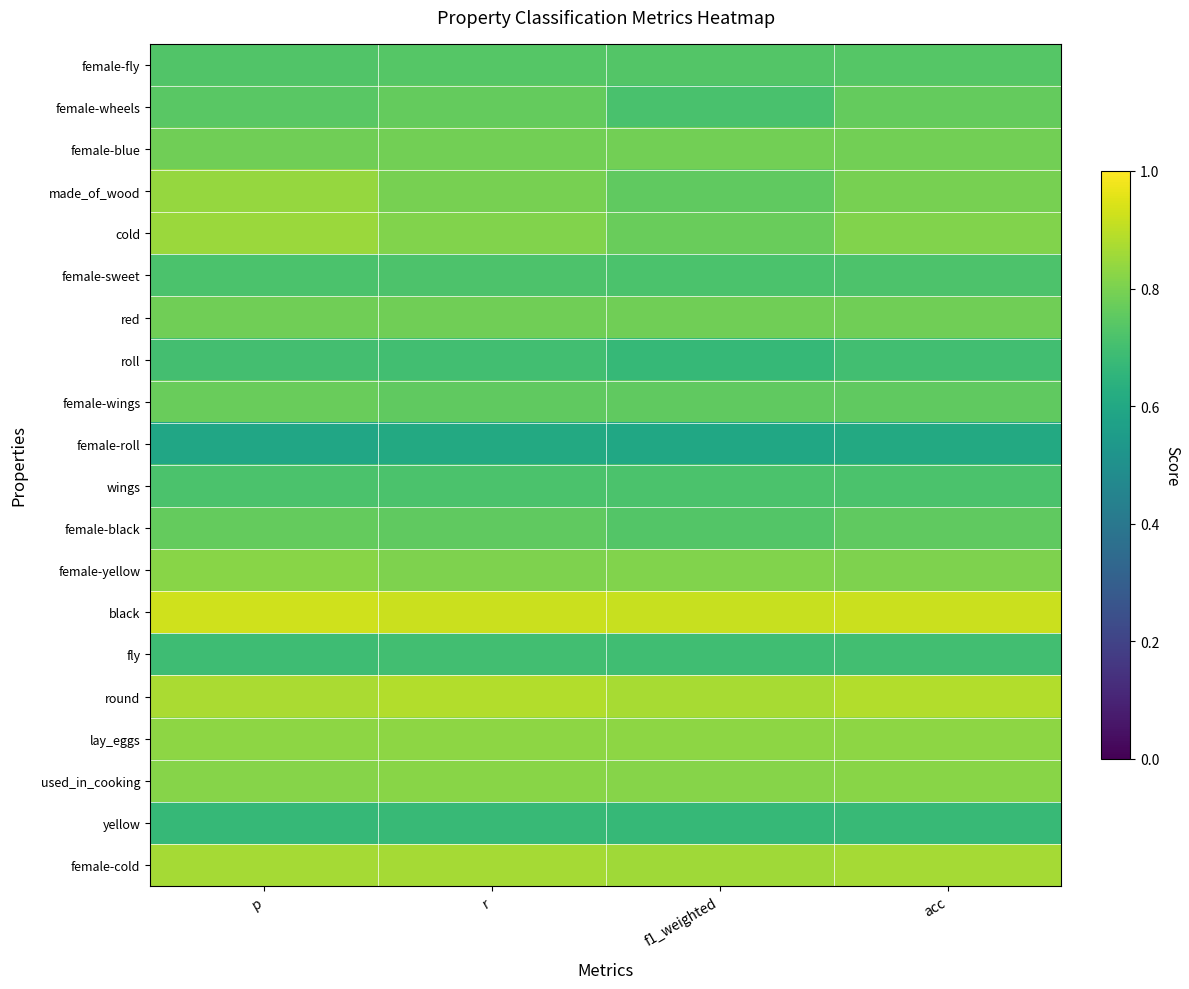

Which series has the largest total across all categories?

black